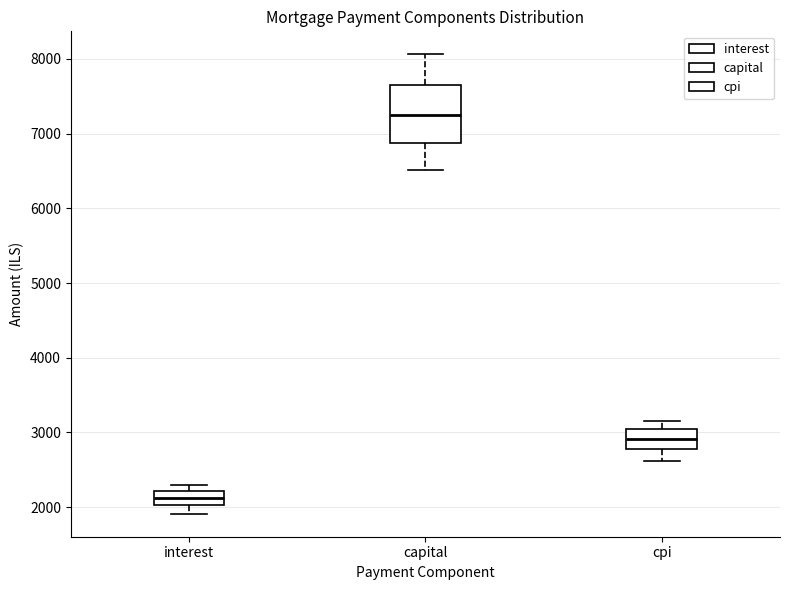

Which box's median line is the lowest?

interest